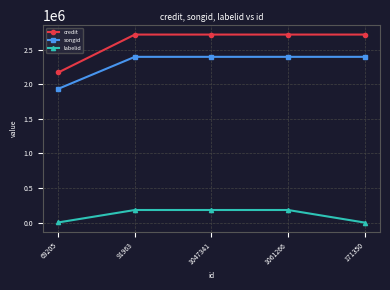

Which series has the largest total across all categories?

credit